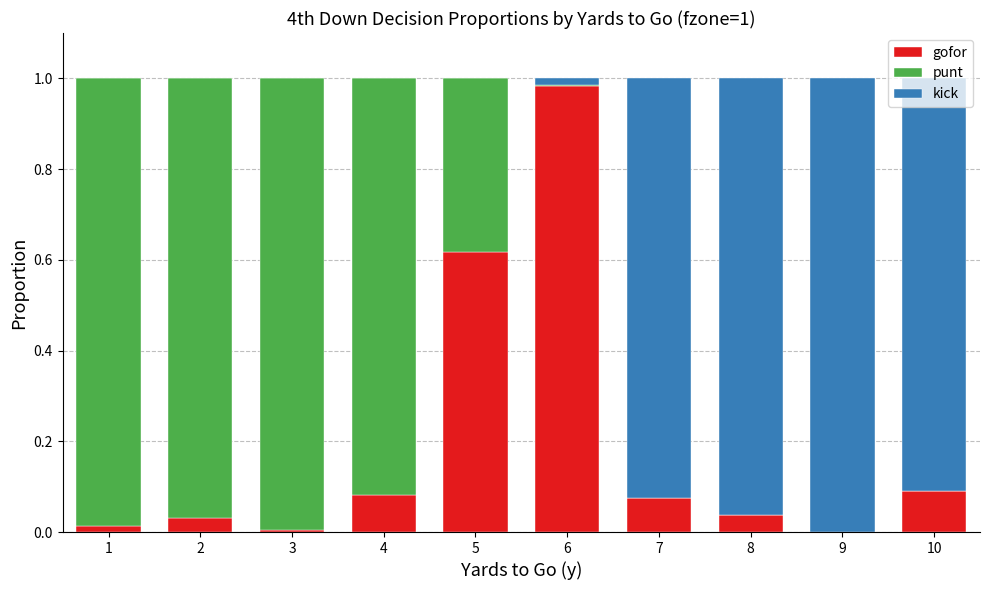

The gofor series shows 0.0 at 2. True or false?

True